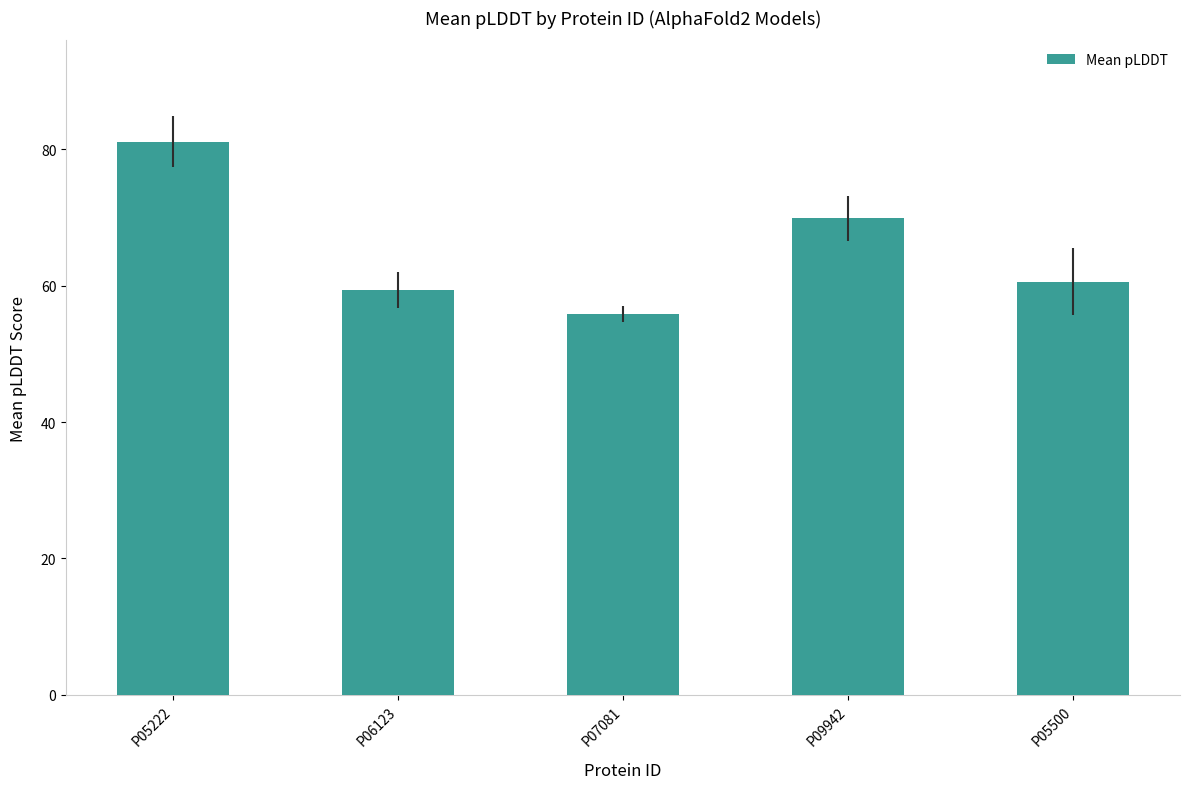

Reading left to right, what are all the values shown in this chart?

81.1	59.3	55.8	69.9	60.6